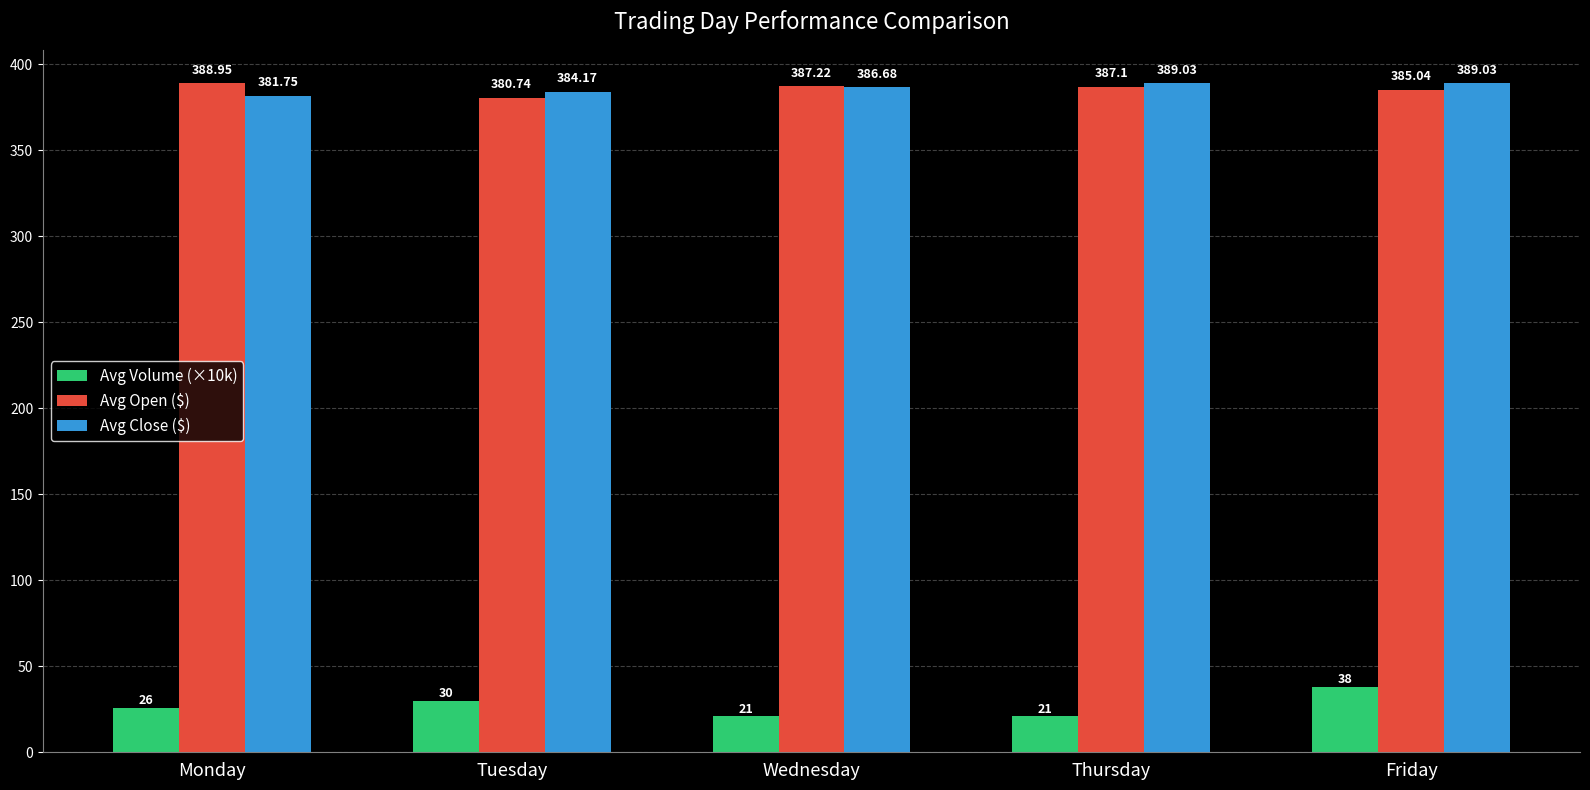

What is the total value across all series at Friday?

812.1